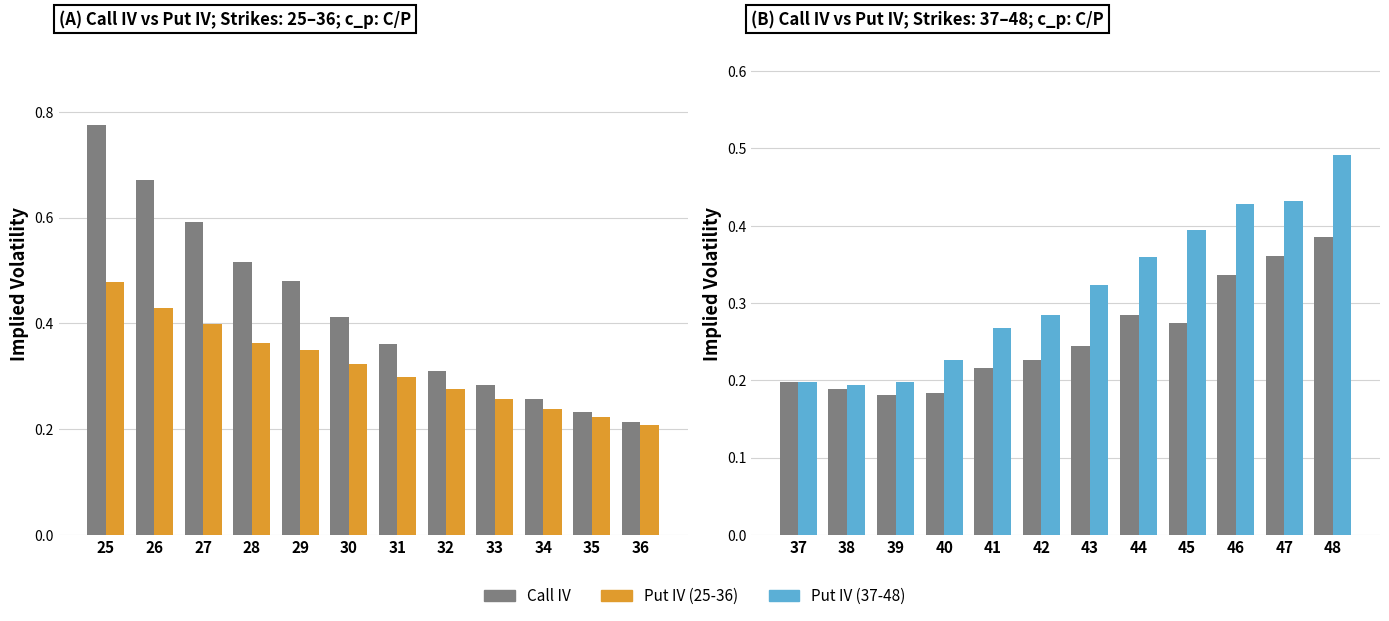

What is the value of the Put IV bar at the 8th from the left?

0.4